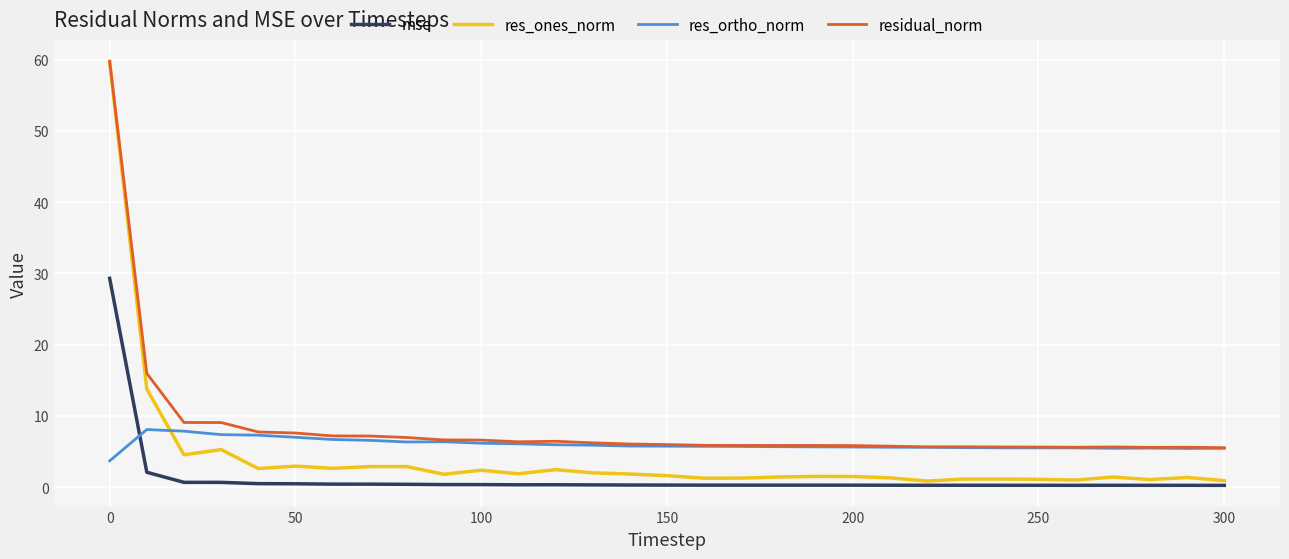

What is the maximum value for residual_norm?

59.8